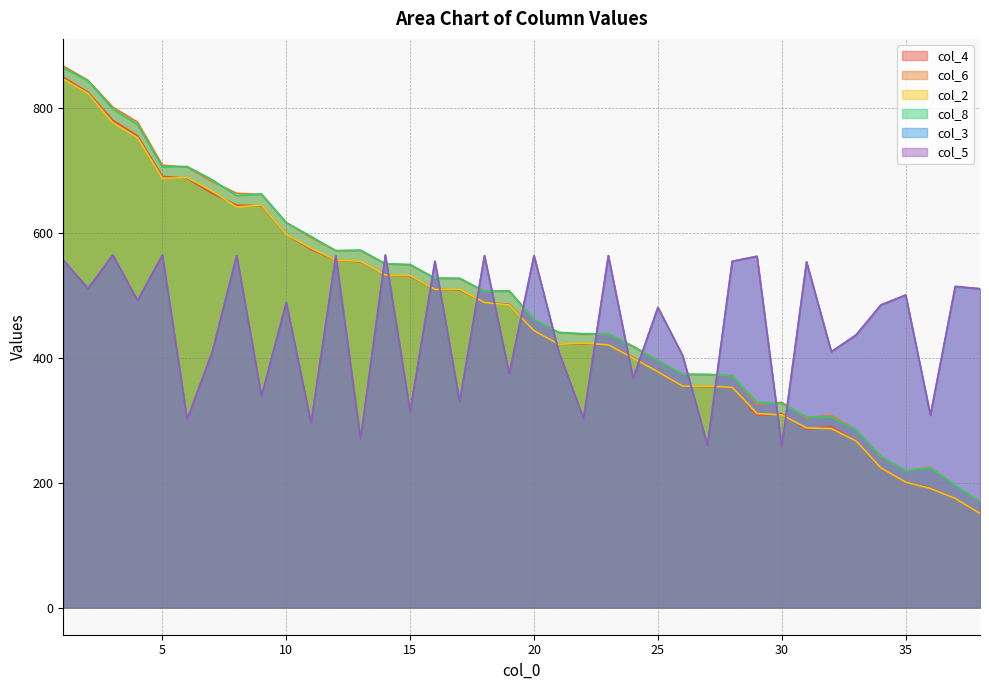

Which series has the largest total across all categories?

col_6